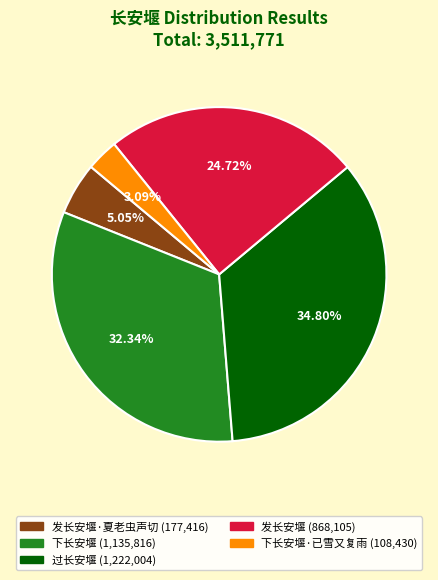

To the nearest percent, what is the average slice percentage?

20%